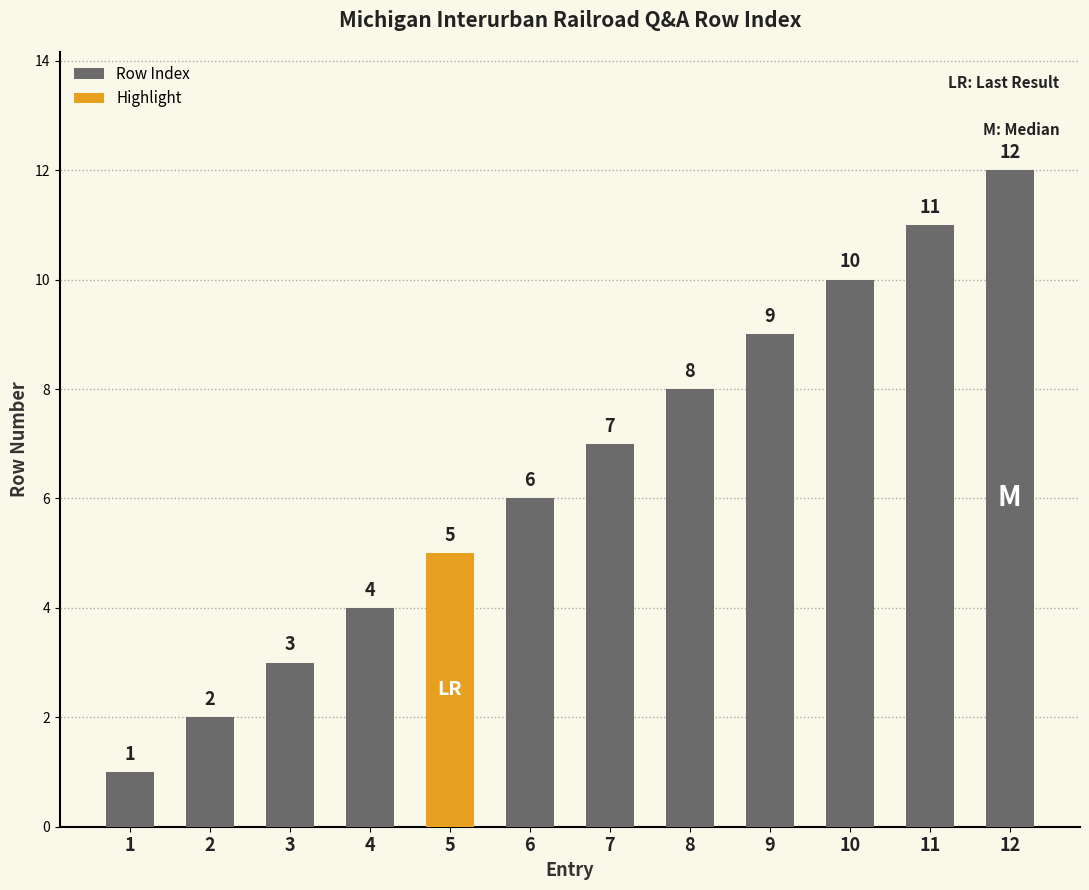

Which category has the highest value across all series?

12